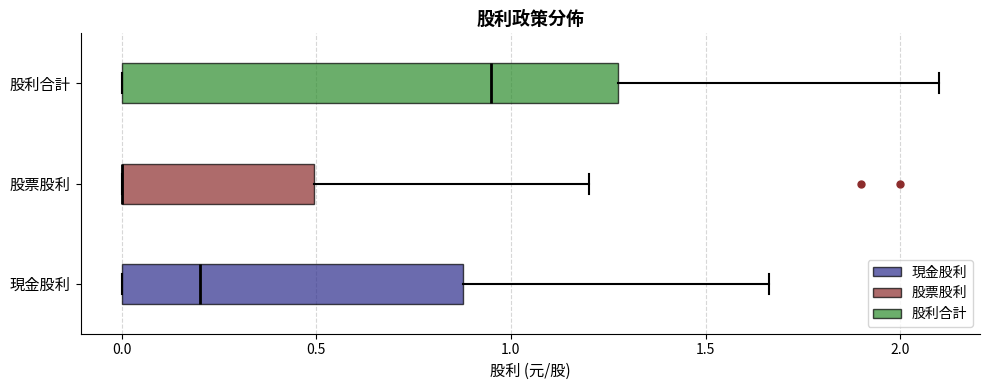

Which box is the widest, from its left edge to its right edge?

股利合計